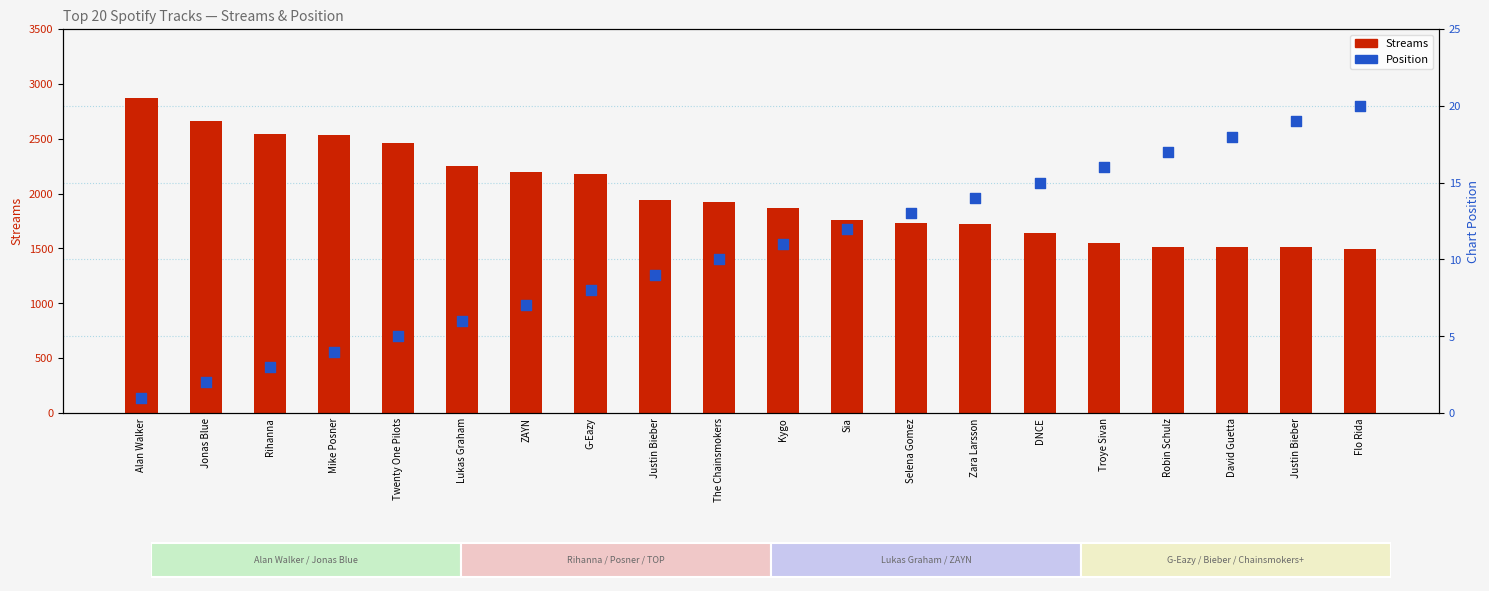

Which series reaches the minimum Y coordinate?

Position